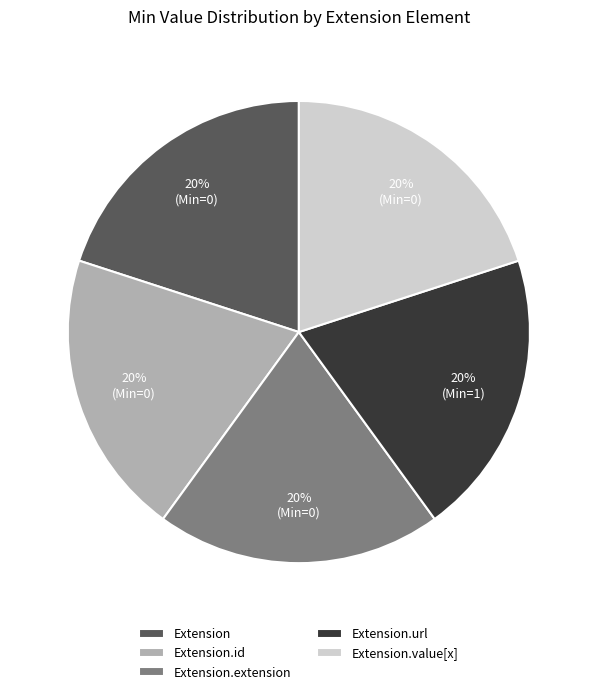

Does any single category account for the majority?

No